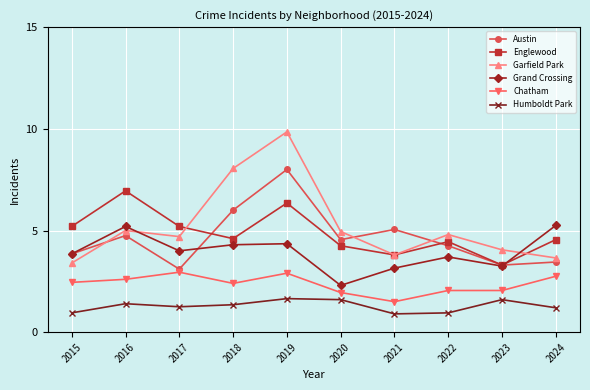

True or false: Grand Crossing has a value of 4.3 at 2018.

True